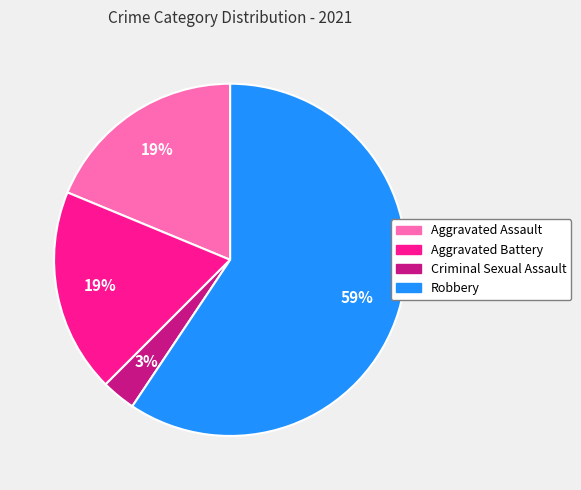

True or false: Aggravated Assault accounts for 19% of the total.

True